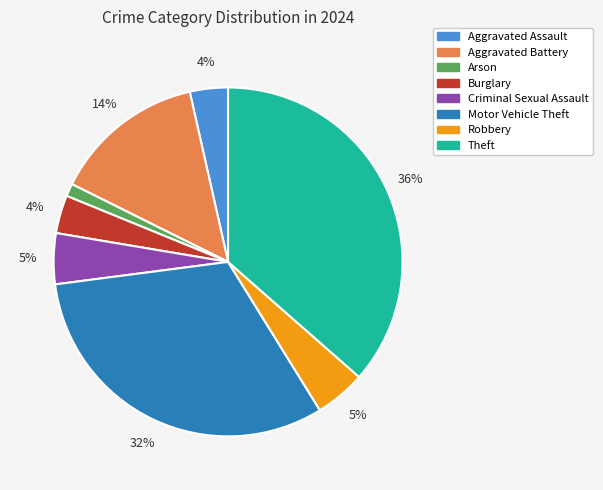

Which has a higher value, Robbery or Burglary?

Robbery